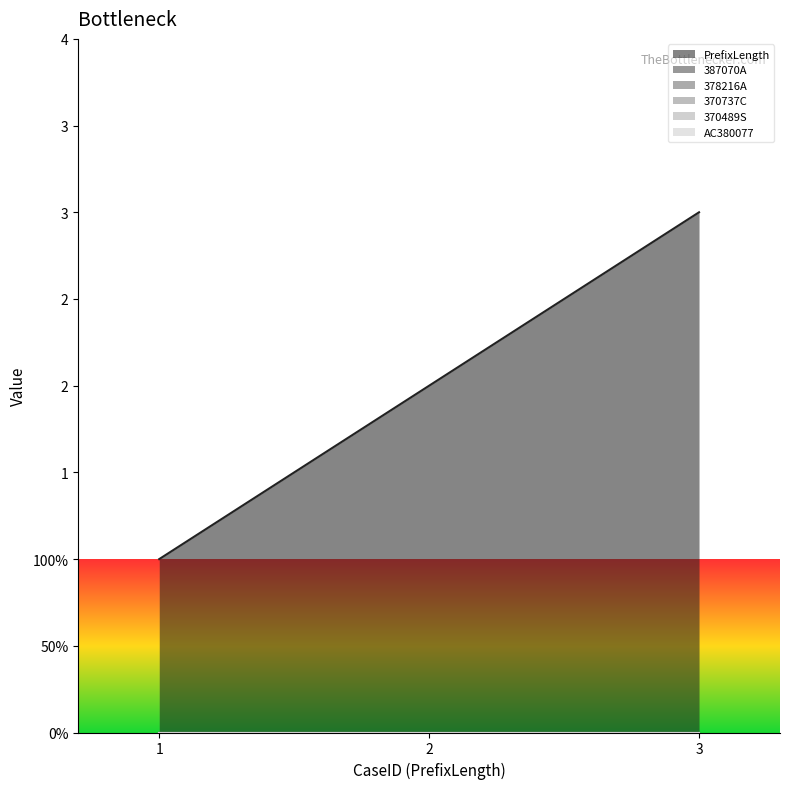

At which label does PrefixLength reach its minimum?

1